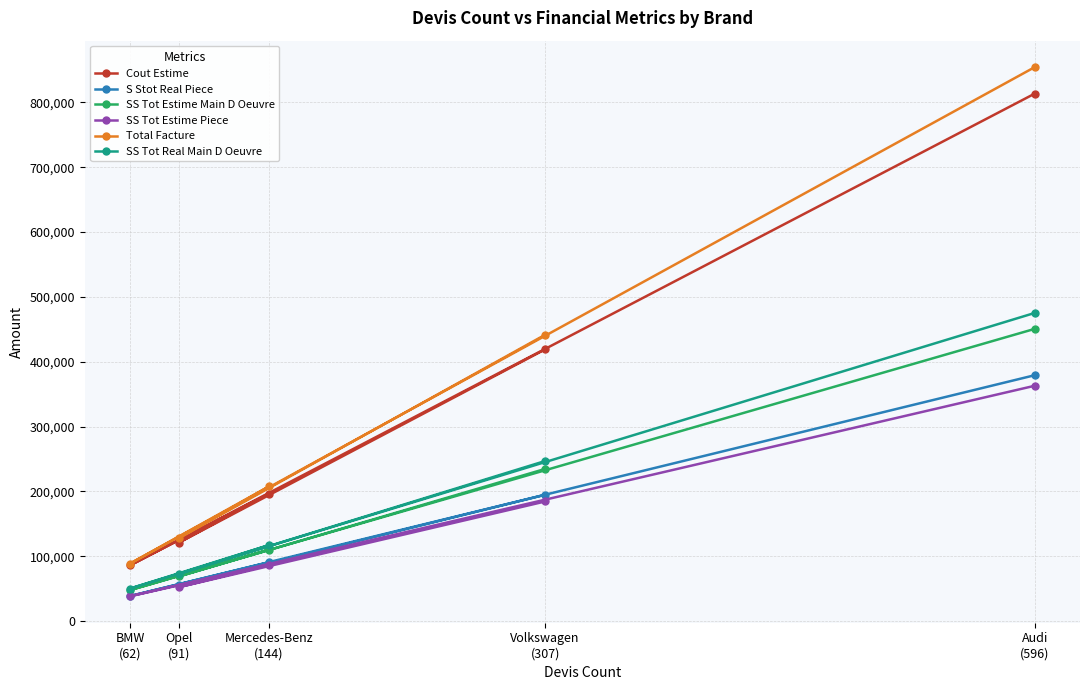

How many categories are shown in the chart?

5